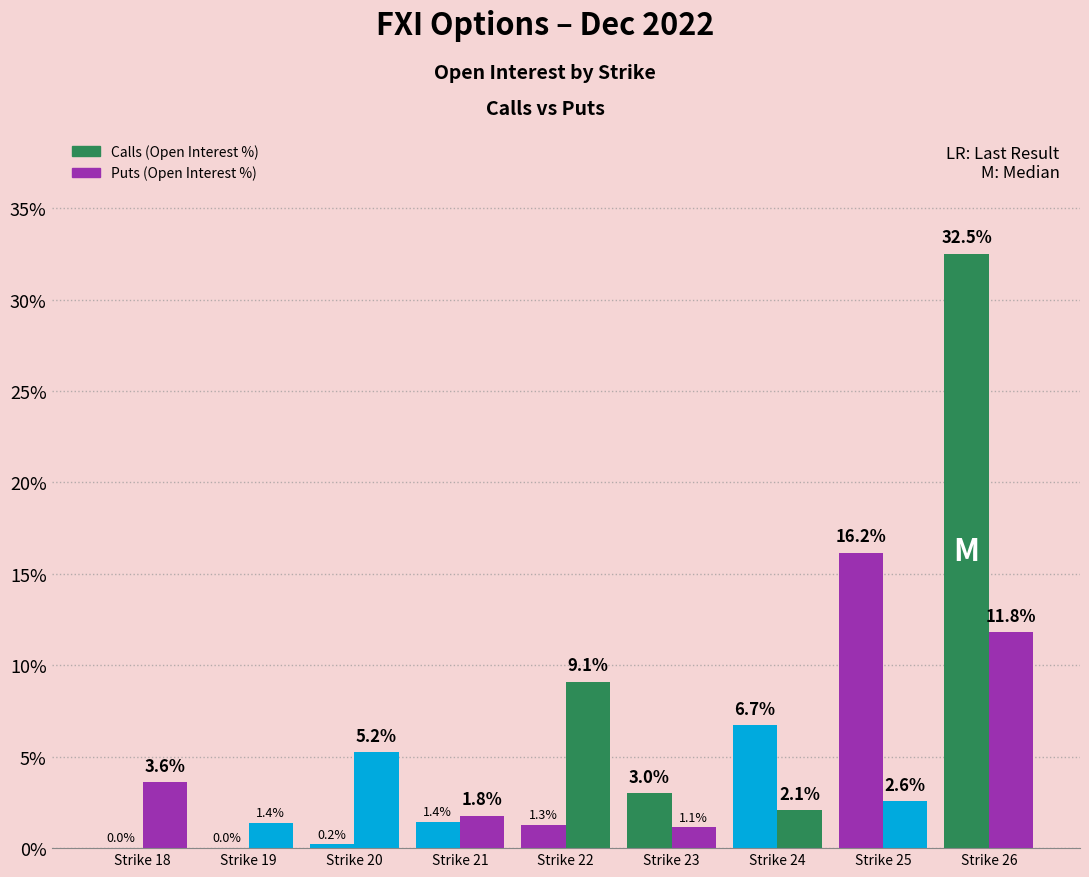

How many groups of bars are there?

9